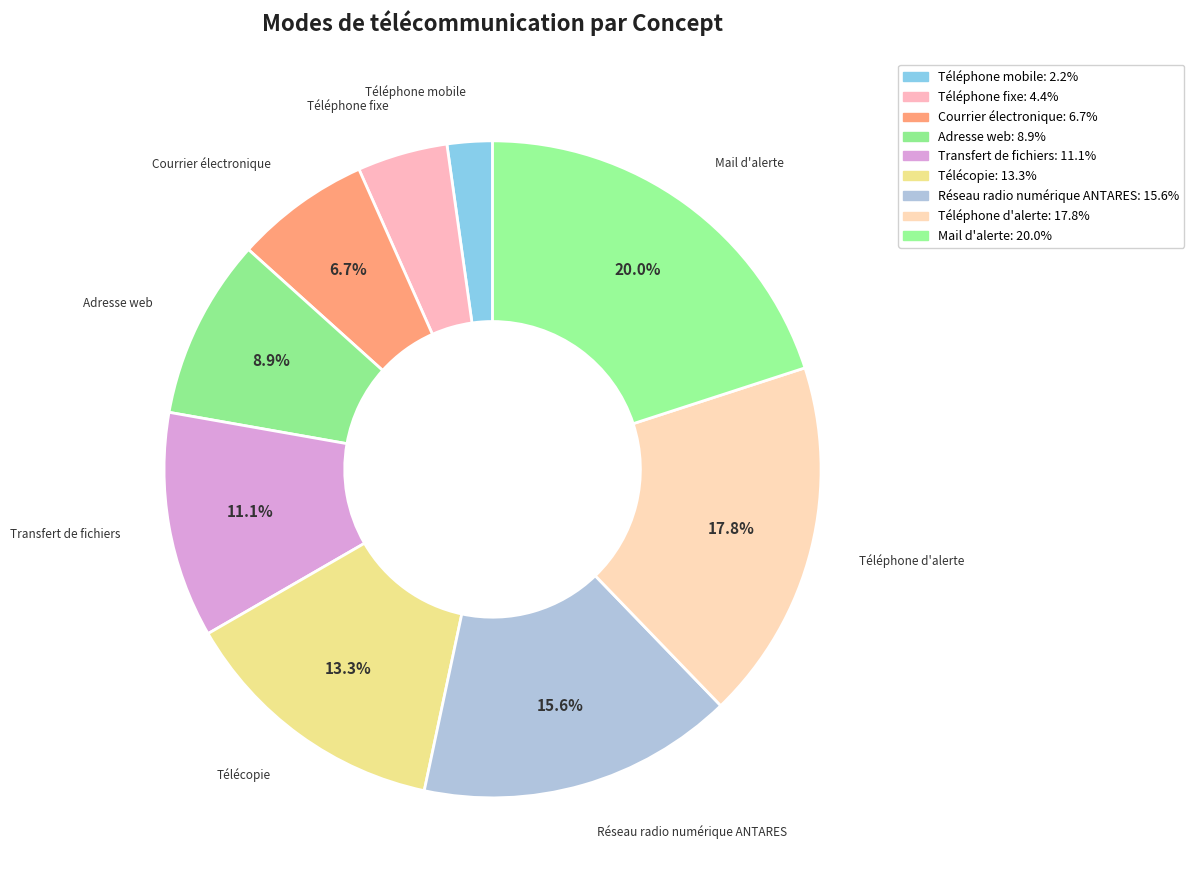

True or false: Mail d'alerte accounts for 34% of the total.

False